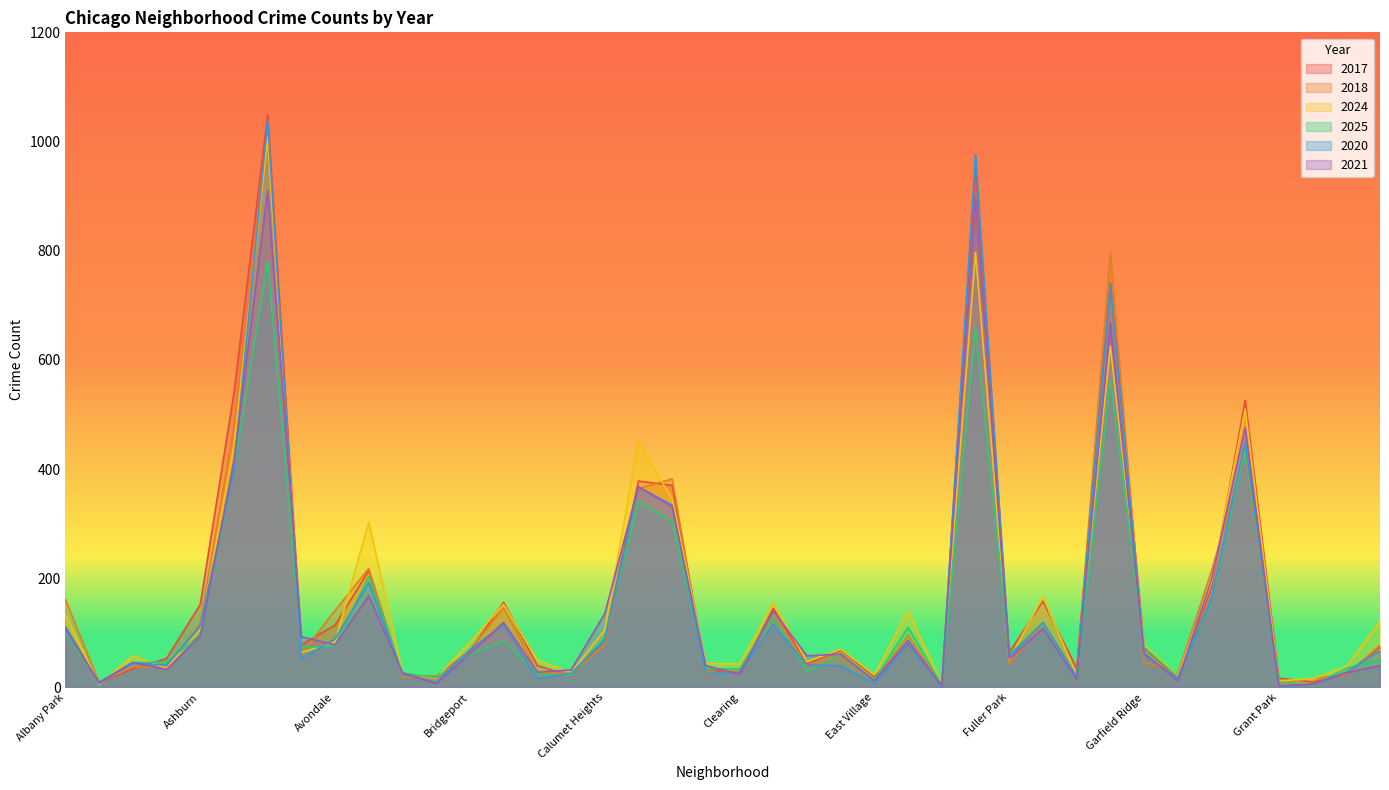

At how many categories does at least one series exceed 279?

8